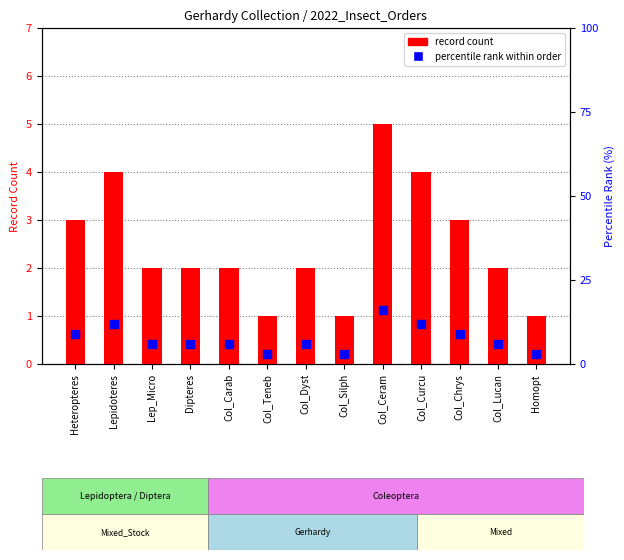

Which series has the largest Y range (max minus min)?

percentile rank within order